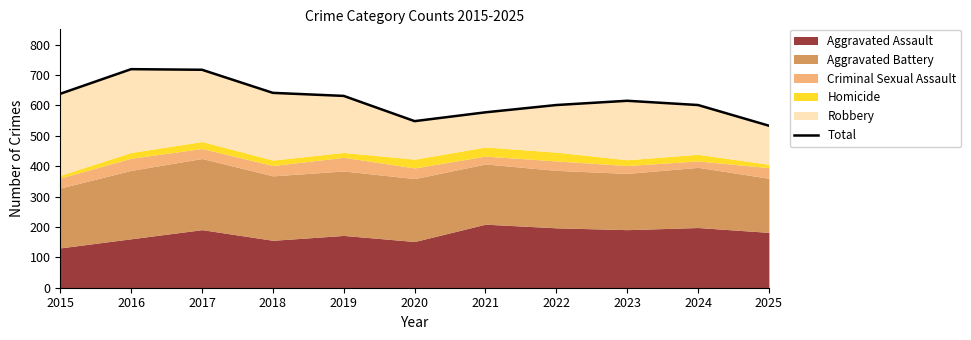

Is it true that the value at 2018 is 321?

False